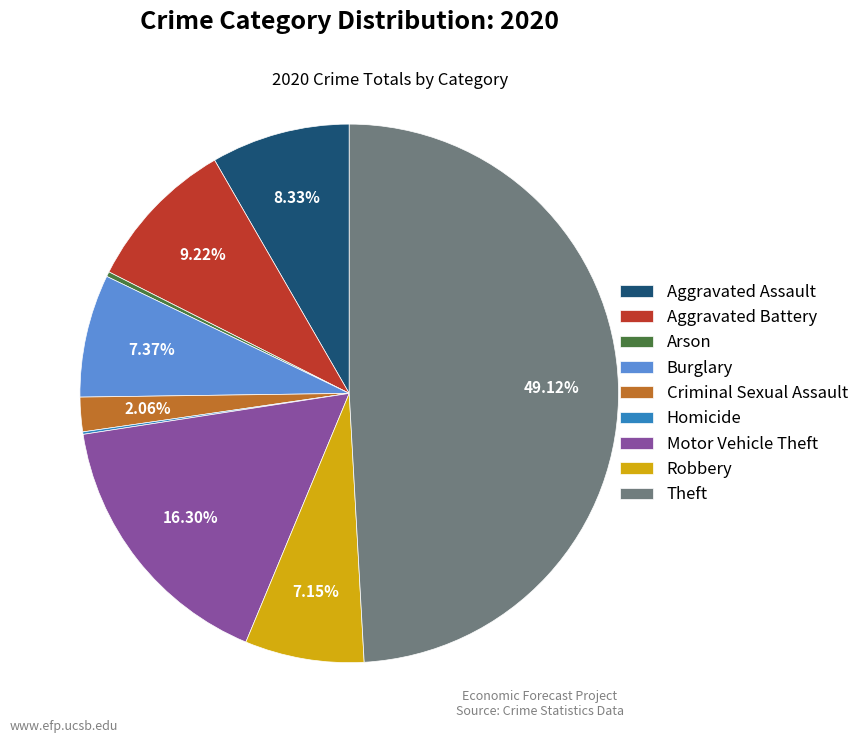

Is the sum of Criminal Sexual Assault and Theft greater than half?

Yes